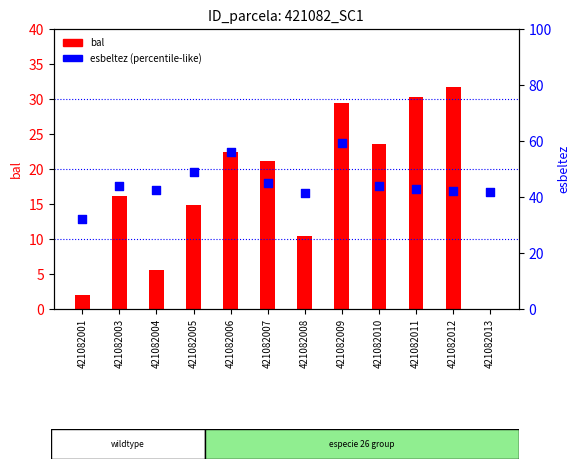

Which series has the largest total across all categories?

esbeltez